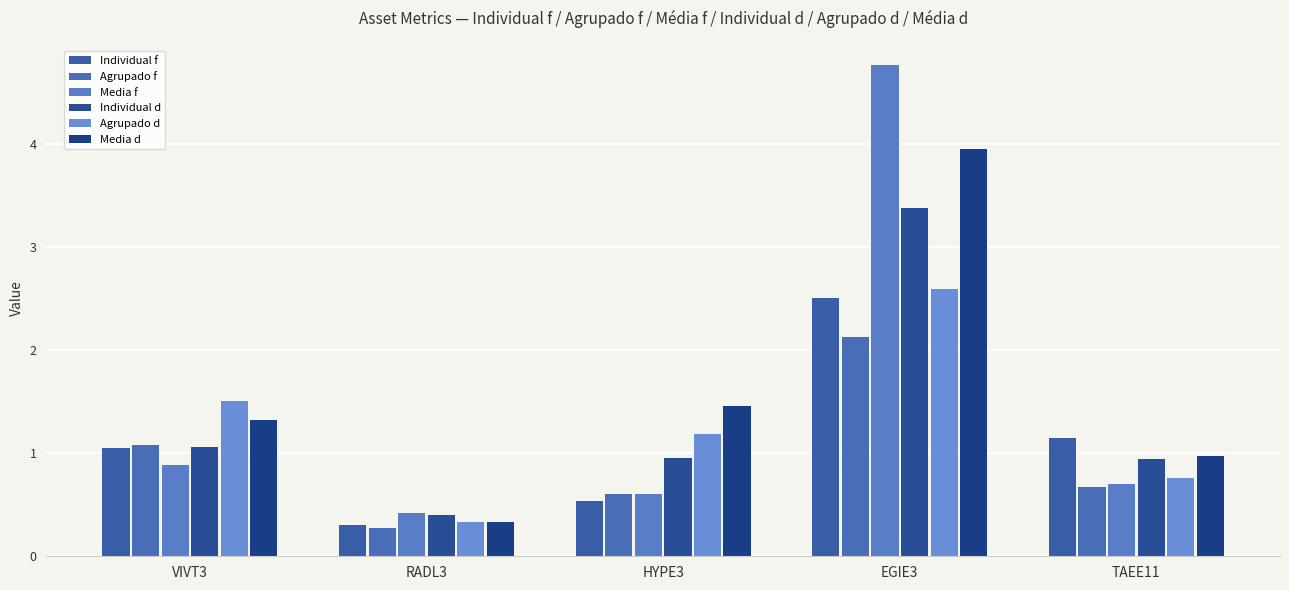

What position from the right is VIVT3?

5